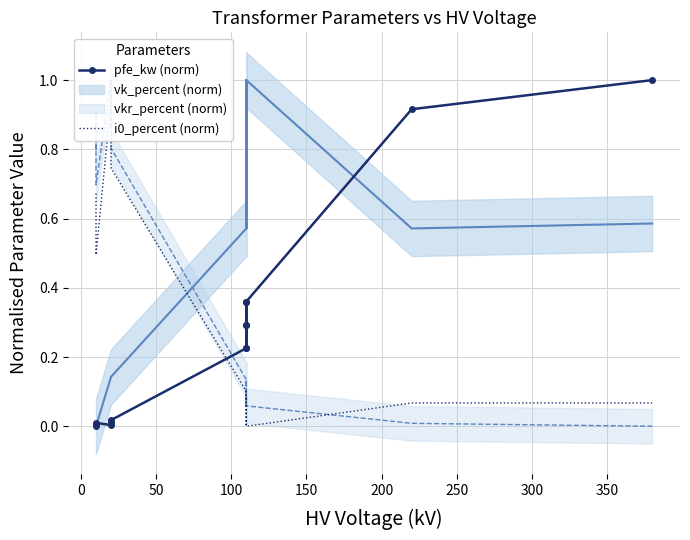

What is the difference between the maximum and second lowest values in the i0_percent (norm) series?

1.0